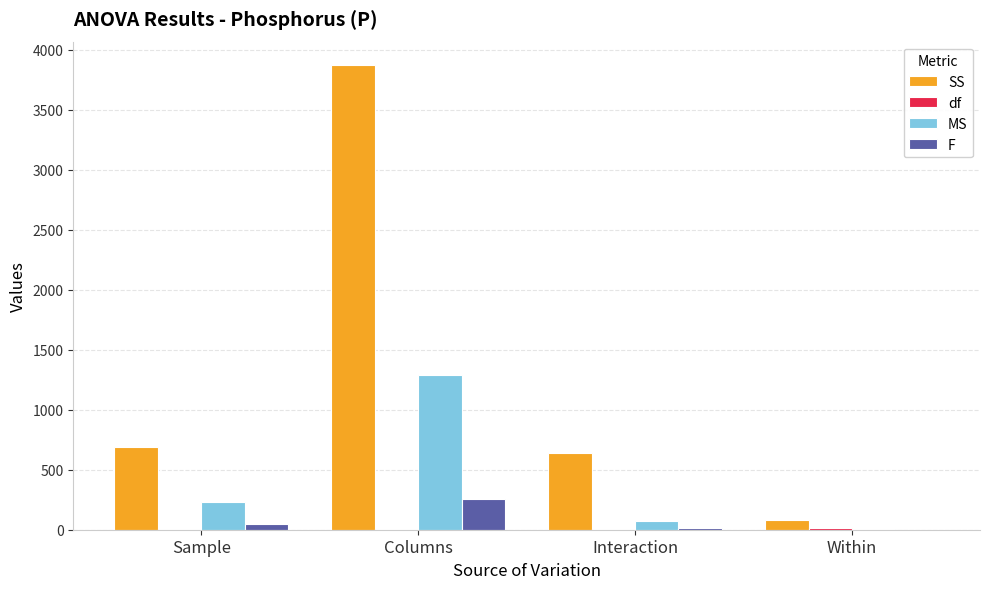

The F series shows 14.2 at Interaction. True or false?

True